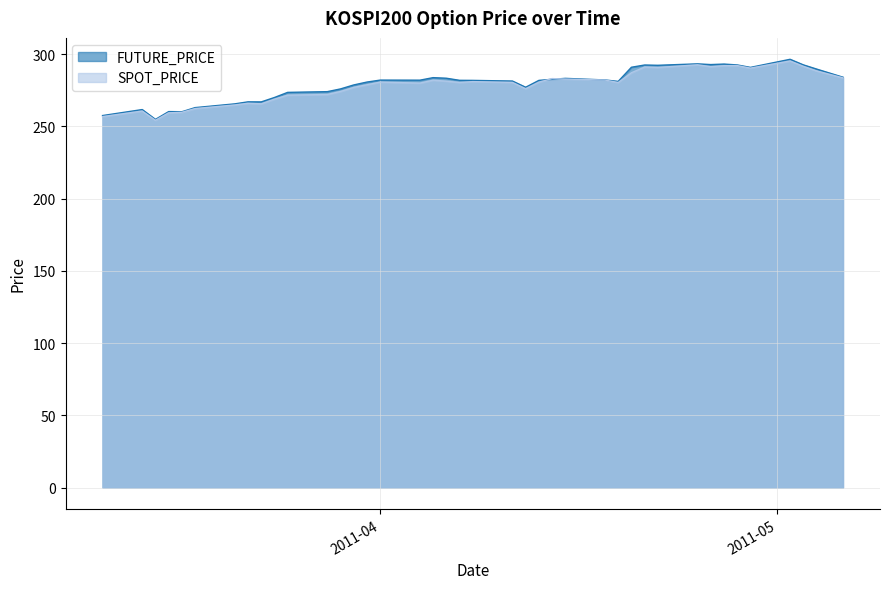

At 2011-03-11, list the series in order from smallest to largest.

SPOT_PRICE, FUTURE_PRICE